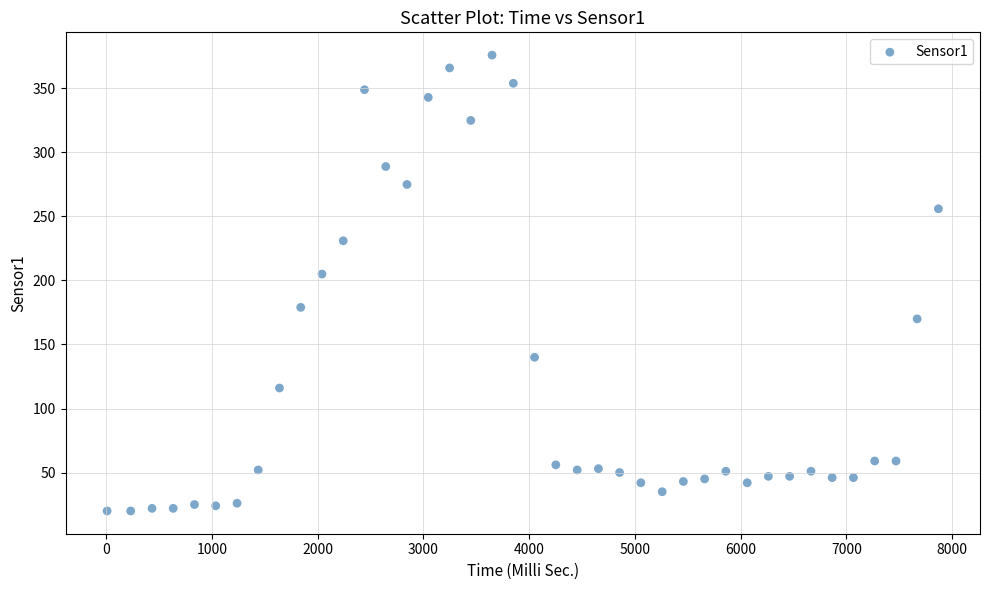

What Y value in the scatter plot is closest to 198?

205